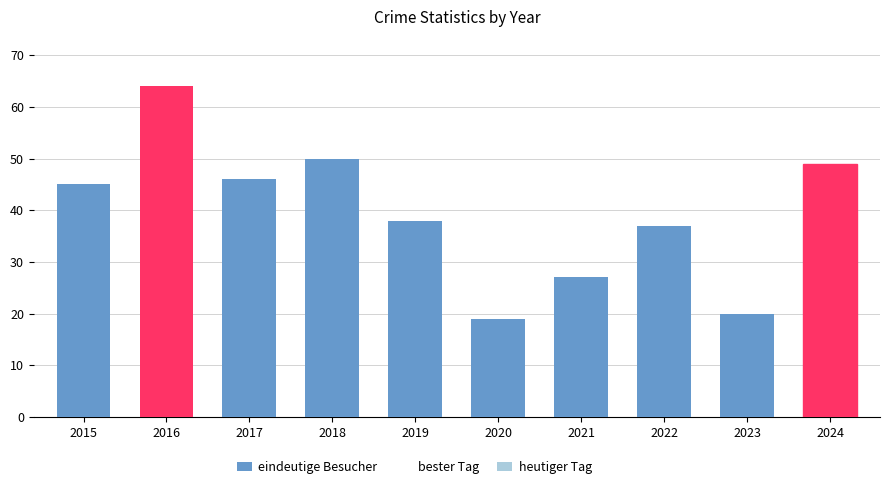

Which category has the lowest value in the bester Tag series?

2020